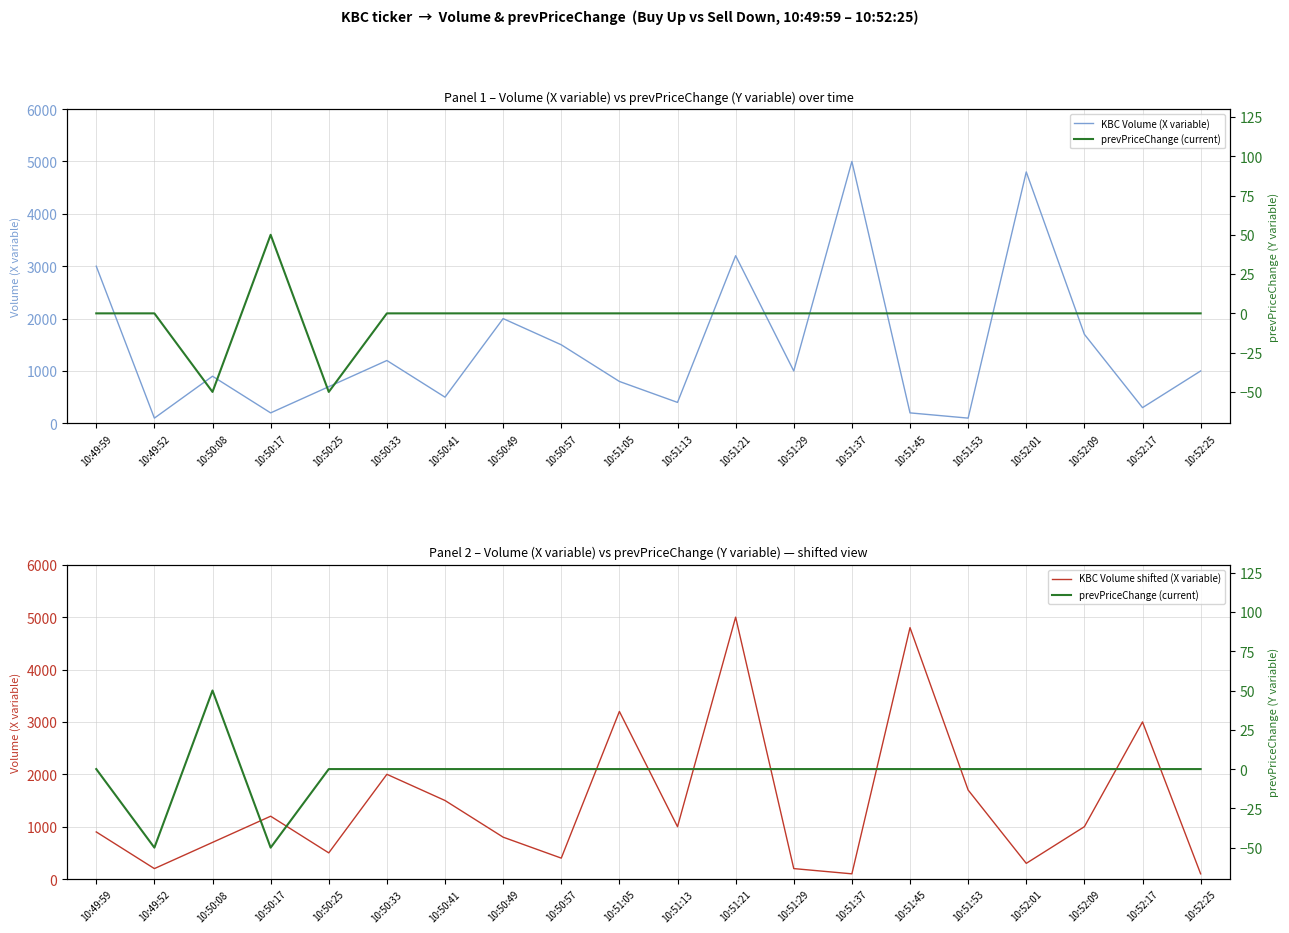

Read the KBC Volume (X variable) value at 10:49:52, to the nearest 50.

100